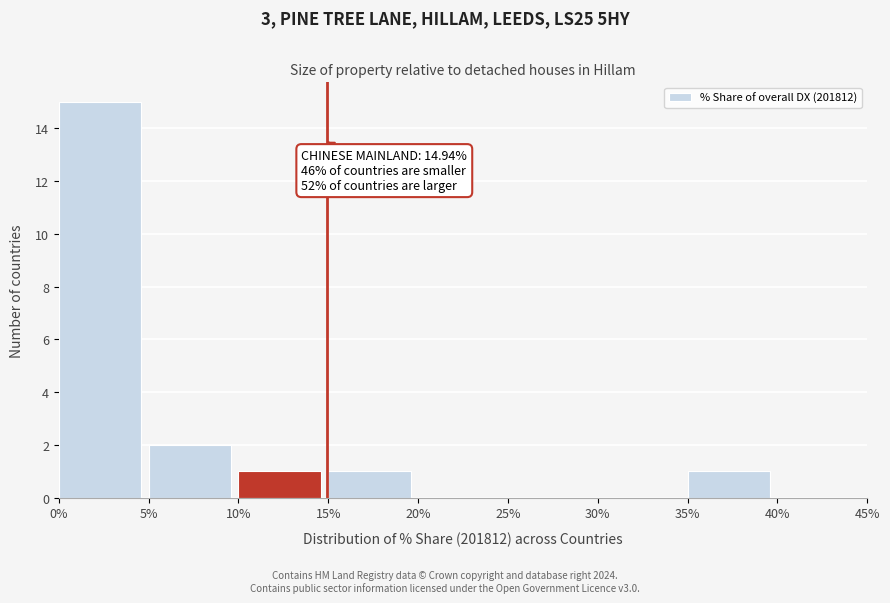

Over which range of the x-axis is the bar tallest?

0% to 5%